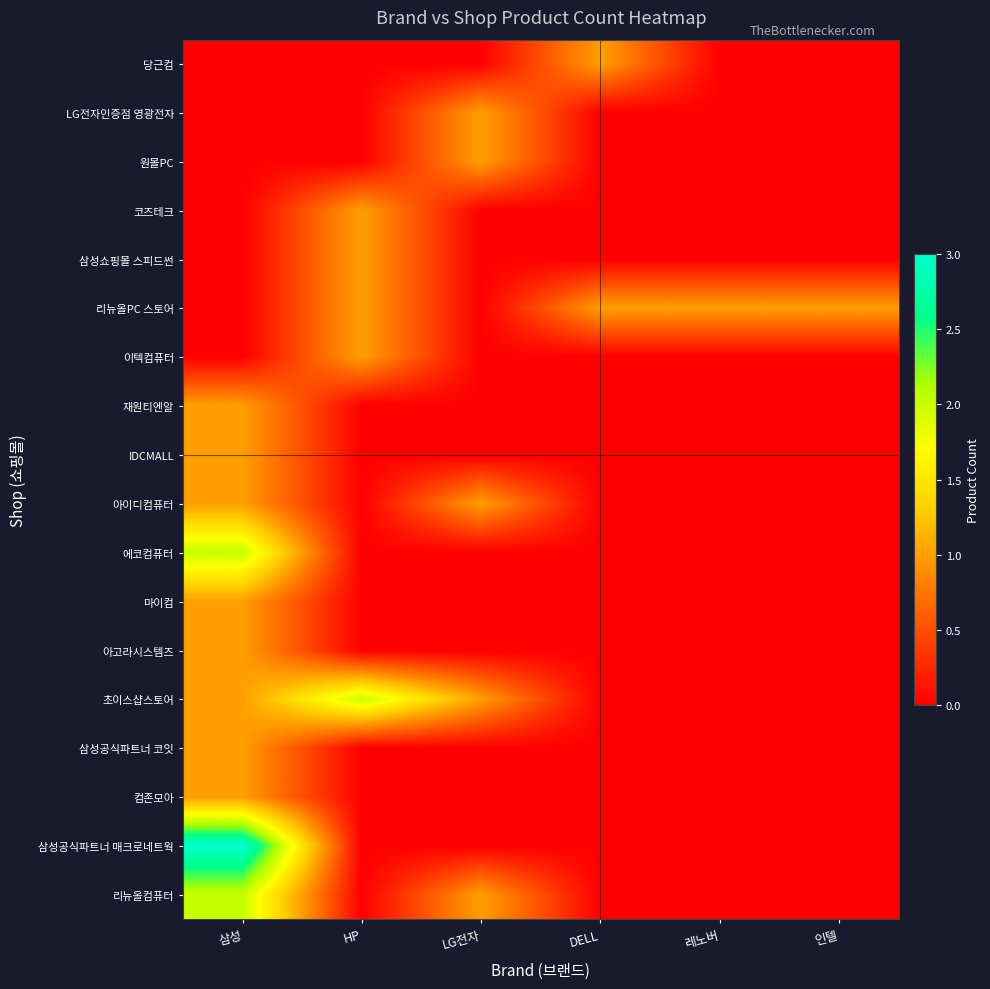

Count the number of data series in this chart.

18